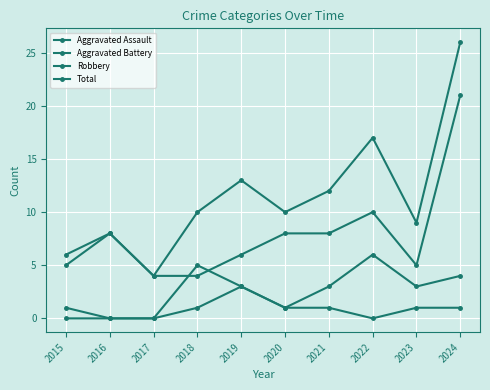

True or false: Aggravated Battery and Robbery cross at least once.

True